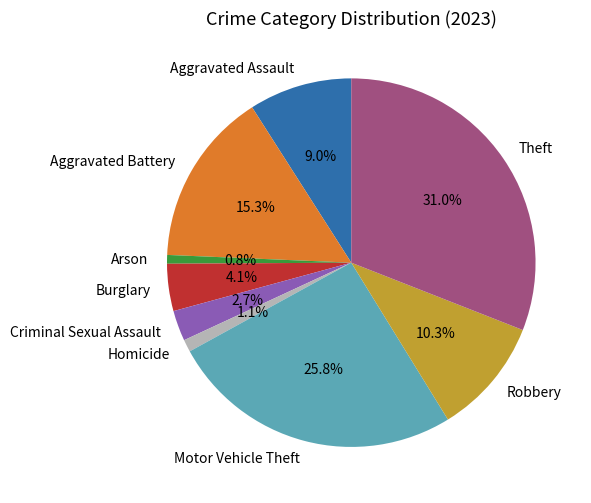

What portion of the pie excludes Aggravated Assault?

91.0%